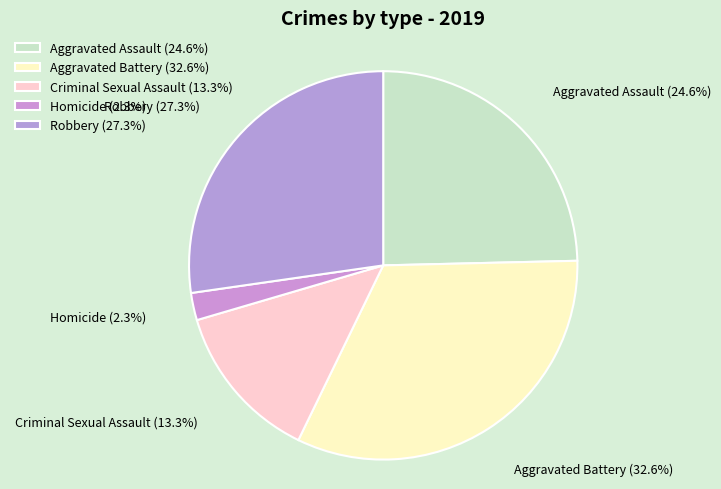

Which slice is the largest?

Aggravated Battery